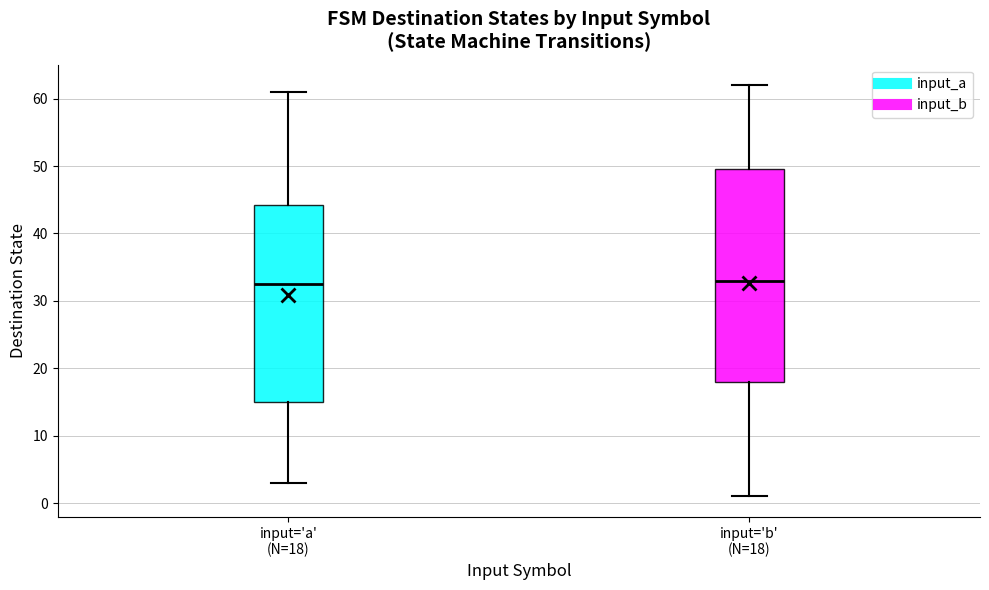

Where does the lower whisker of the box for input='b' (N=18) end on the y-axis? The values are not printed on the chart, so give them approximately, as read against the axis.

1